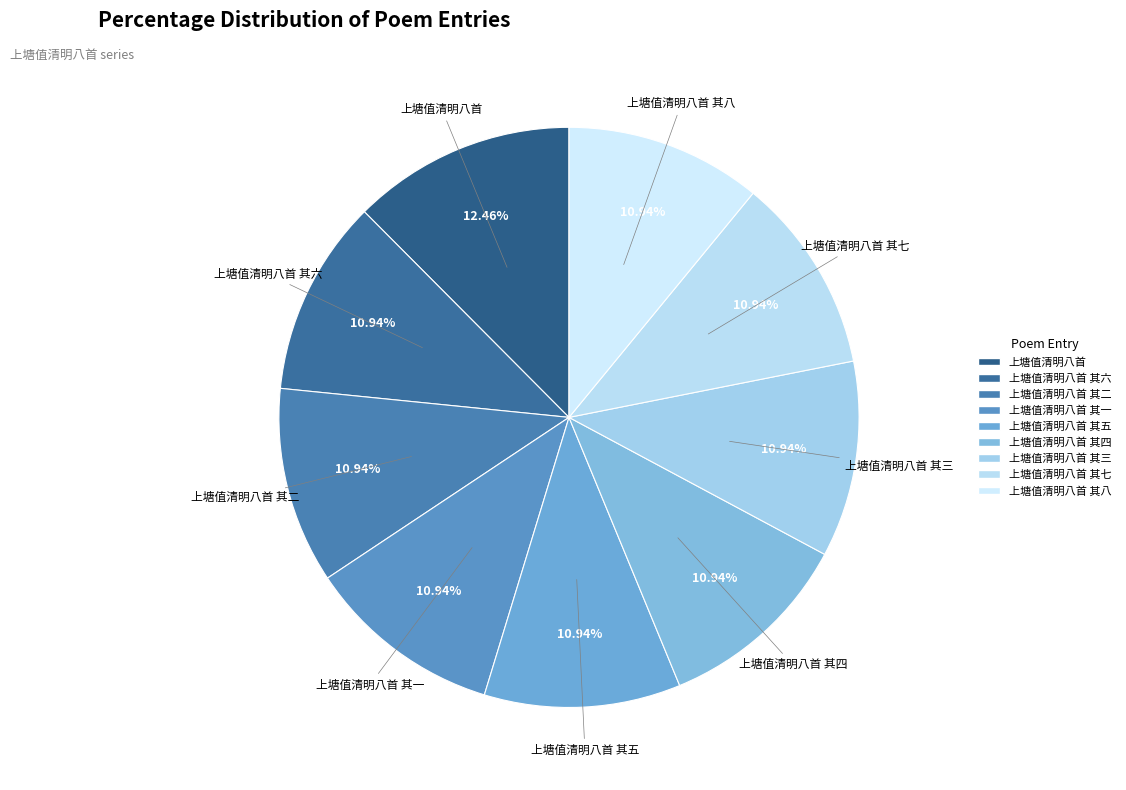

What is the ratio of the value at 上塘值清明八首 其七 to the value at 上塘值清明八首 其八?

1.0